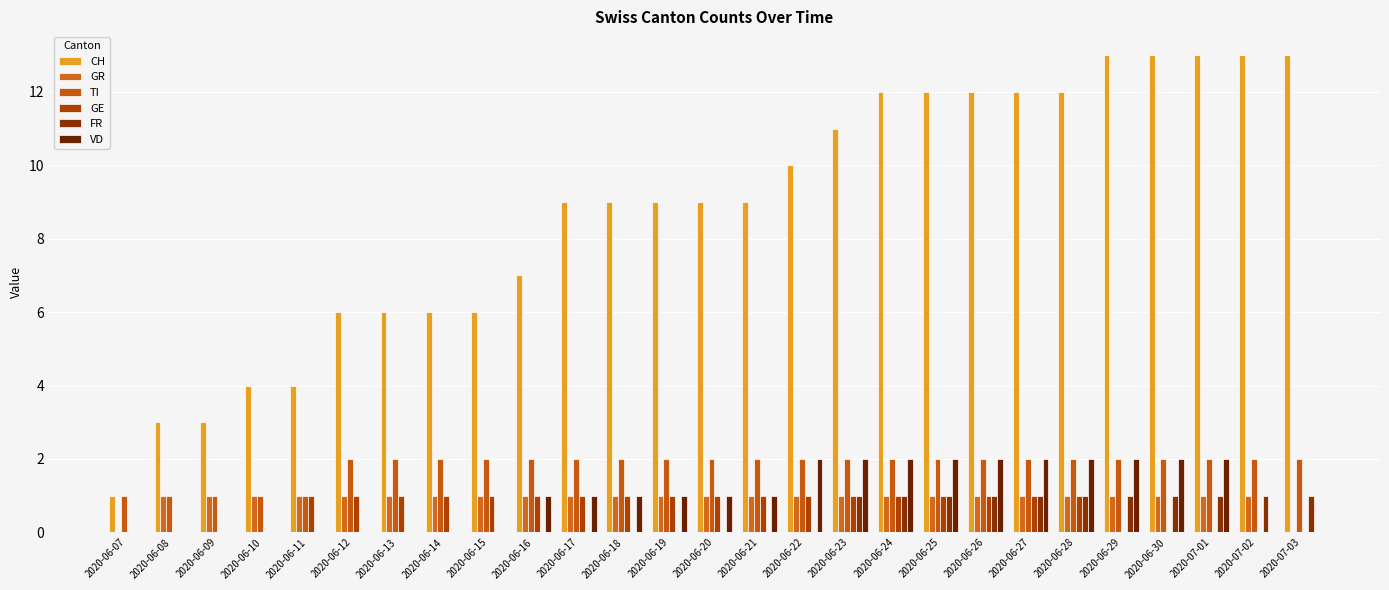

Is it true that CH equals 3 at 2020-06-08?

True